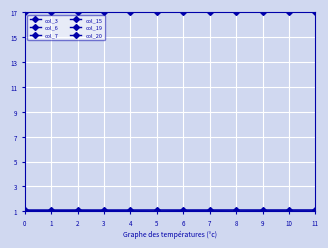

Is this an area chart (filled region under the line)?

No